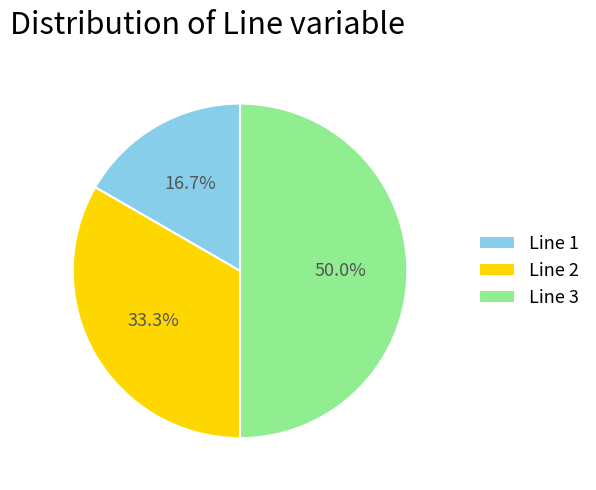

What is the ratio of the value at Line 3 to the value at Line 2?

1.5